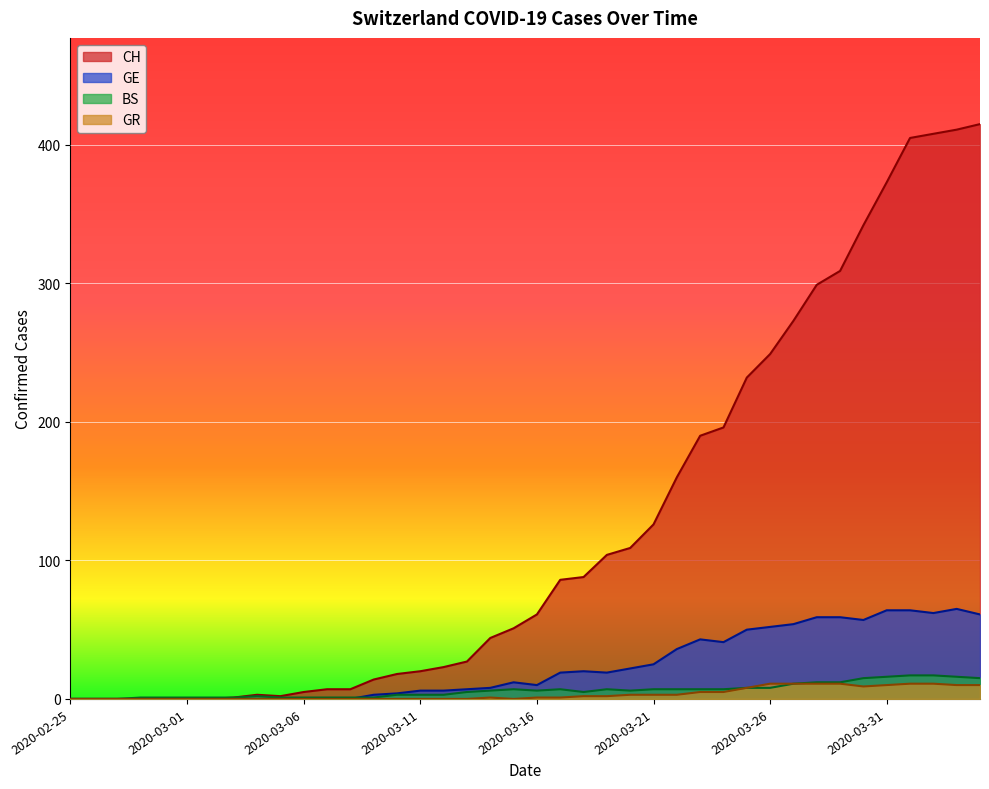

What are all the series names shown in the legend?

CH, GE, BS, GR